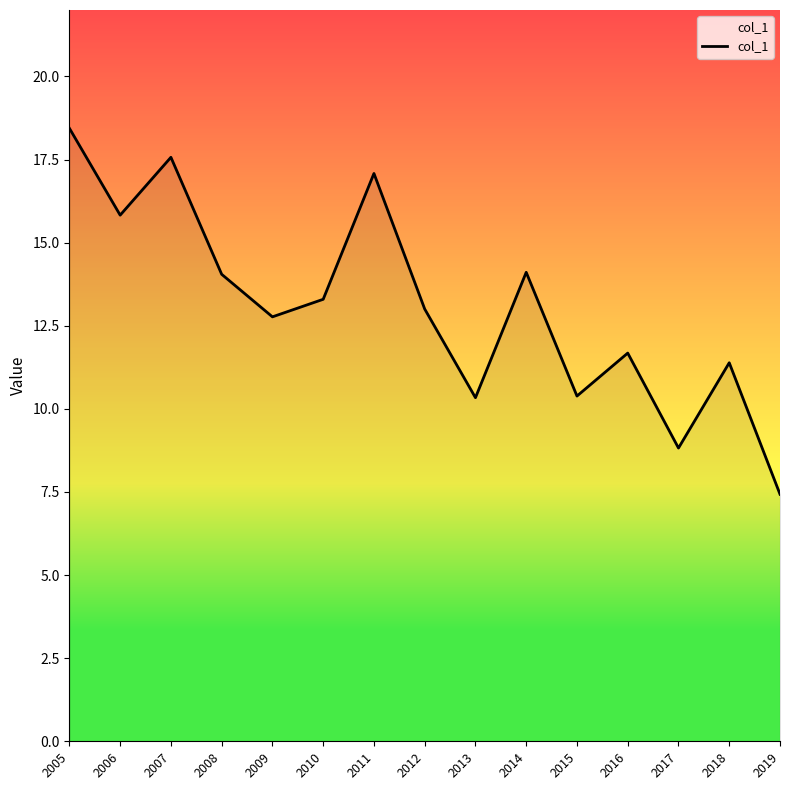

What is the greatest value displayed?

18.4